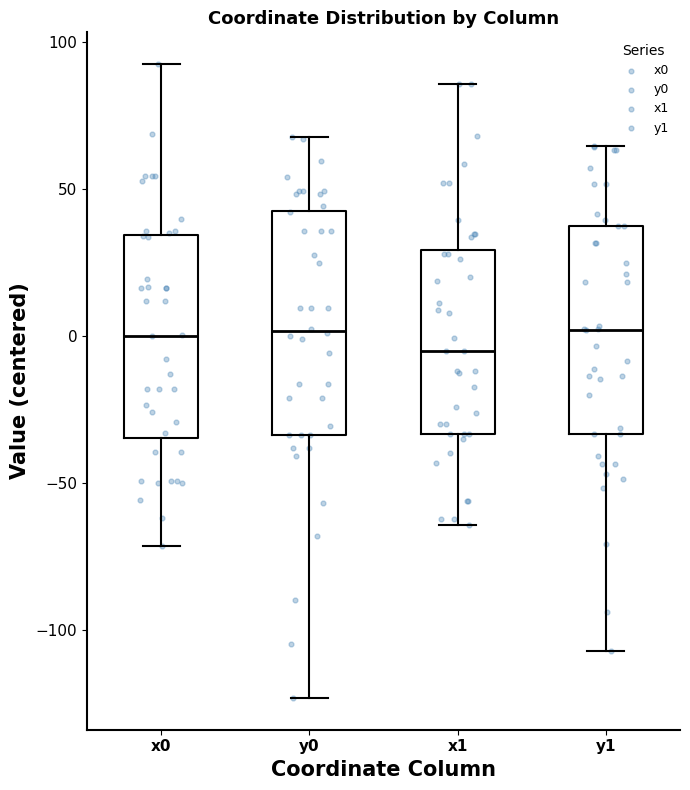

Reading left to right, read every box against the y-axis: the position of its median line, the range the box covers, and the ends of its whiskers. The values are not printed on the chart, so give them approximately, as read against the axis.

x0: median 0, box -35 to 35, whiskers -70 to 95
y0: median 0, box -35 to 45, whiskers -125 to 70
x1: median -5, box -35 to 30, whiskers -65 to 85
y1: median 0, box -35 to 40, whiskers -105 to 65